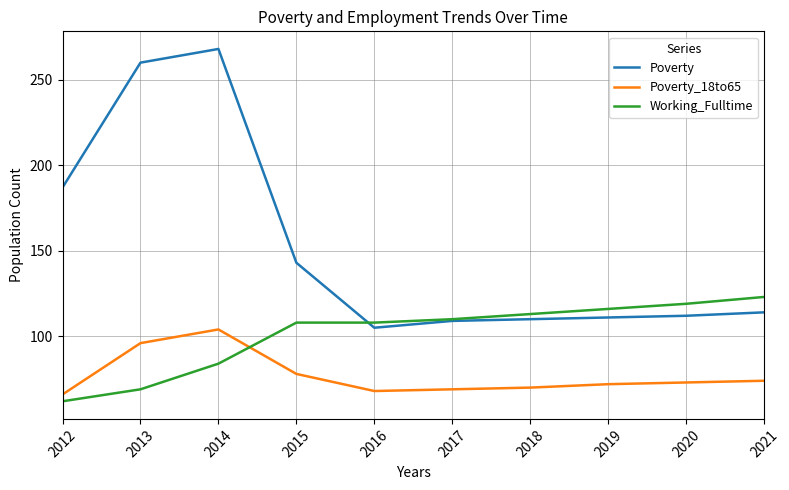

Reading left to right, what are all the values shown in this chart?

Poverty: 2012=187	2013=260	2014=268	2015=143	2016=105	2017=109	2018=110	2019=111	2020=112	2021=114
Poverty_18to65: 2012=66	2013=96	2014=104	2015=78	2016=68	2017=69	2018=70	2019=72	2020=73	2021=74
Working_Fulltime: 2012=62	2013=69	2014=84	2015=108	2016=108	2017=110	2018=113	2019=116	2020=119	2021=123